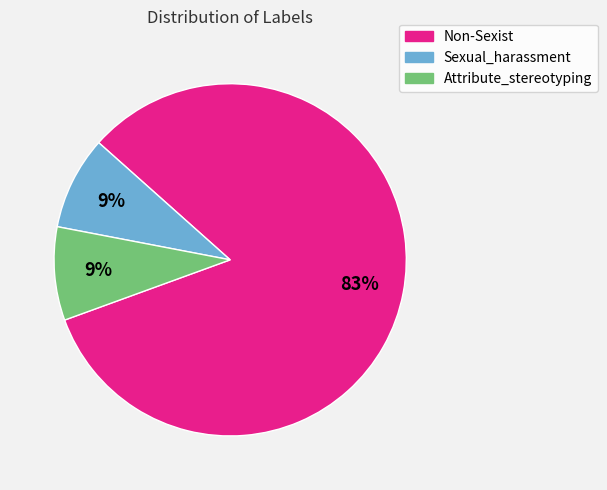

Is it true that Sexual_harassment is 9% of the pie?

True